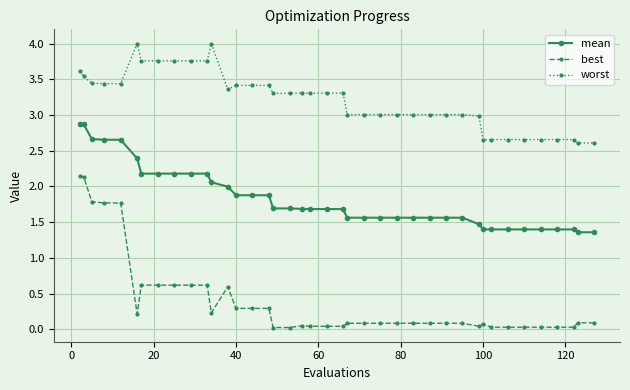

Which series has the largest range (max minus min)?

best